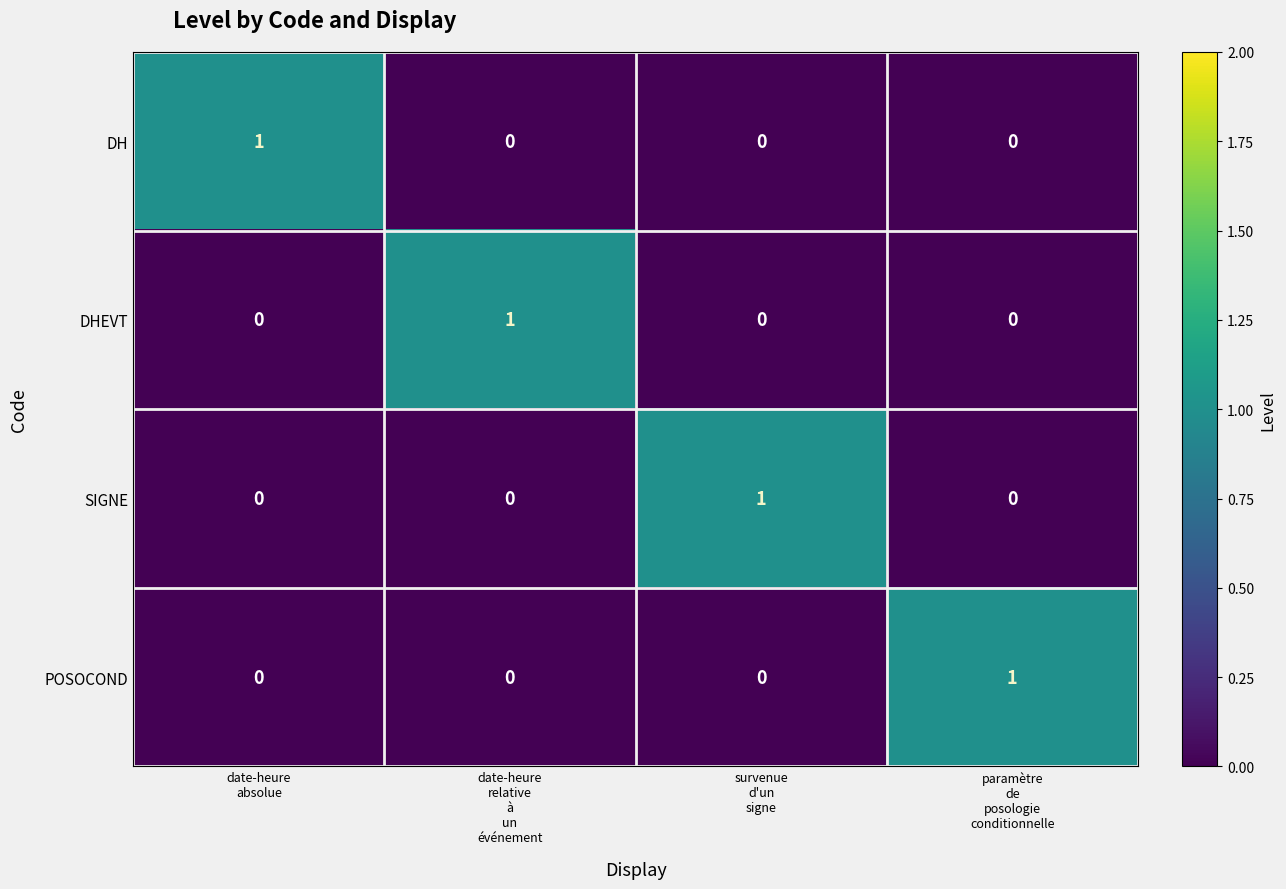

At how many categories does at least one series exceed 0?

4